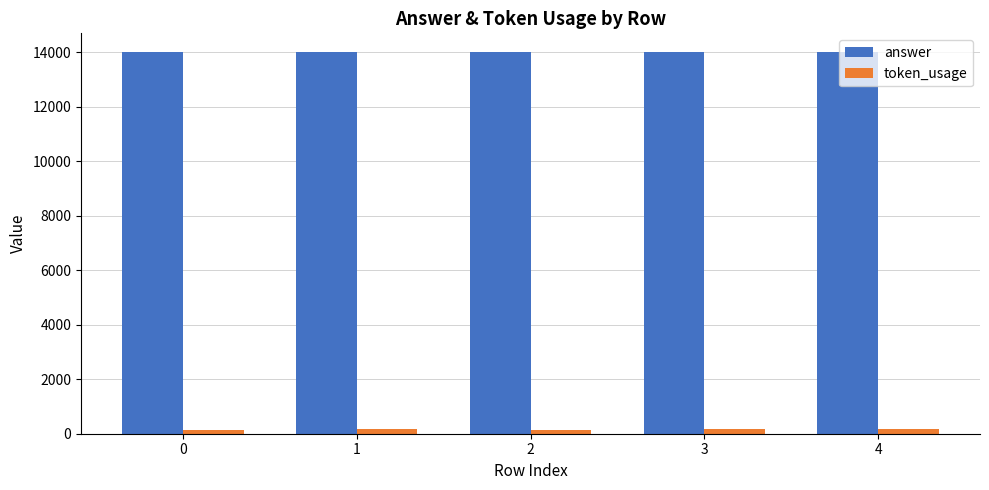

Which series has the largest range (max minus min)?

token_usage